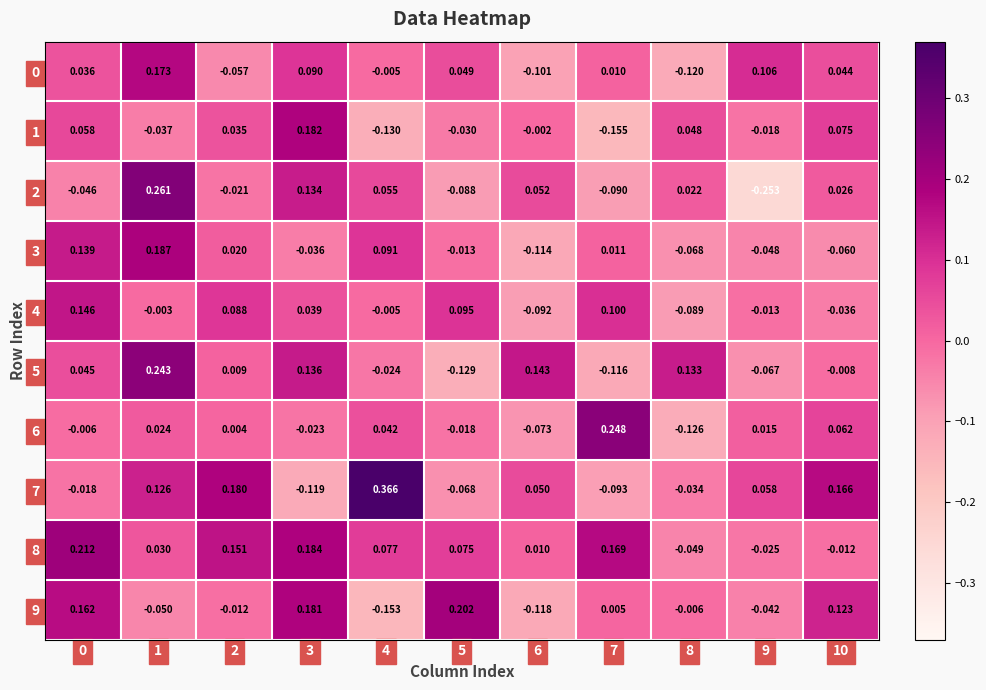

Which series has the largest total across all categories?

8